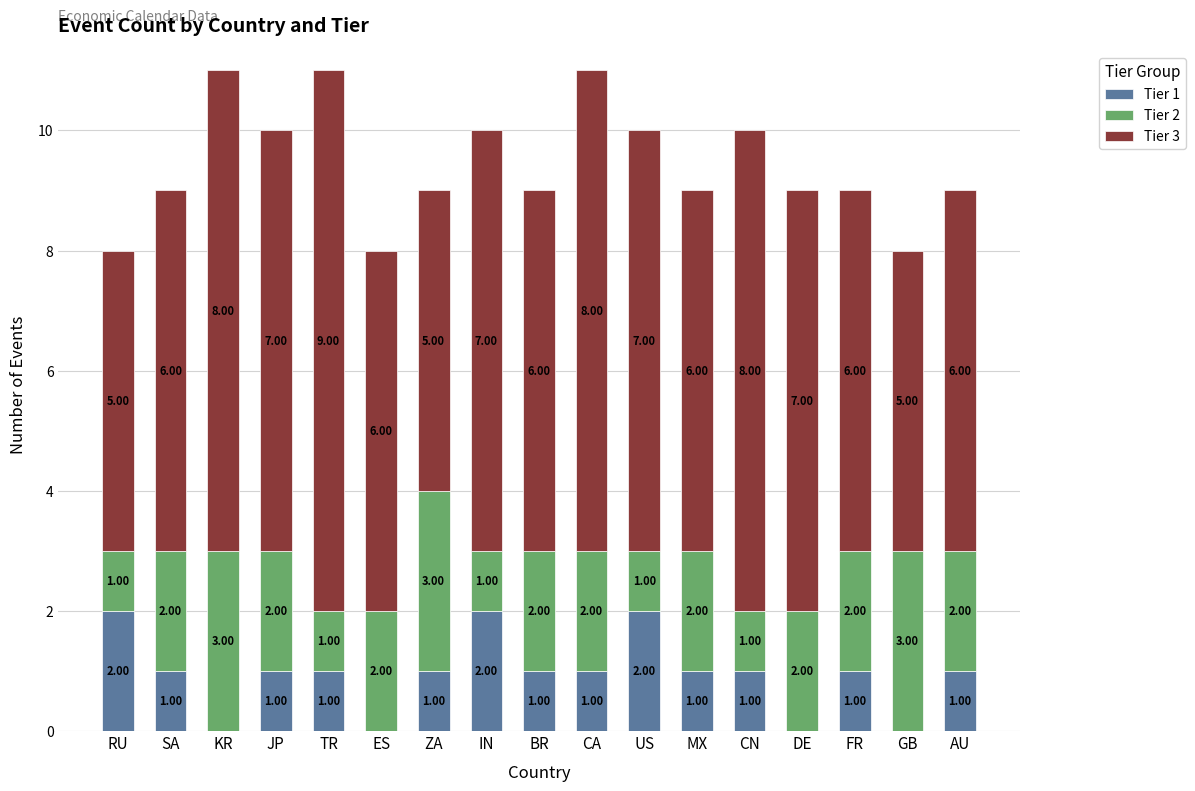

What is the sum of all Tier 1 values?

16